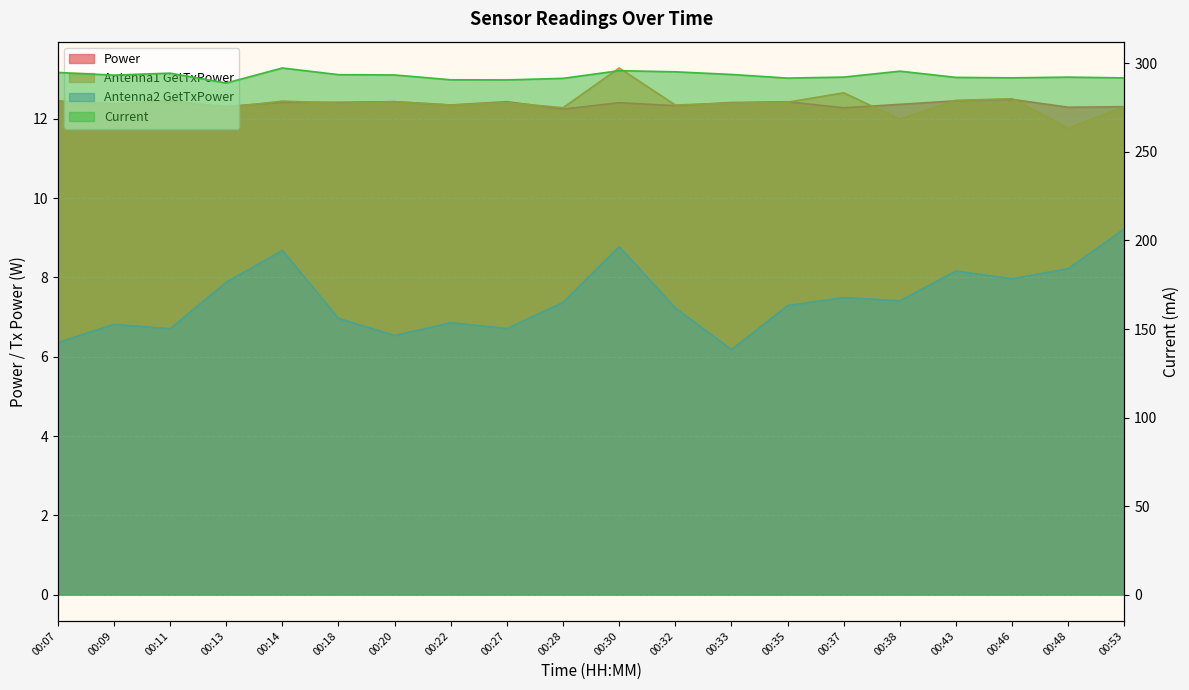

What is the smallest value displayed?

6.2